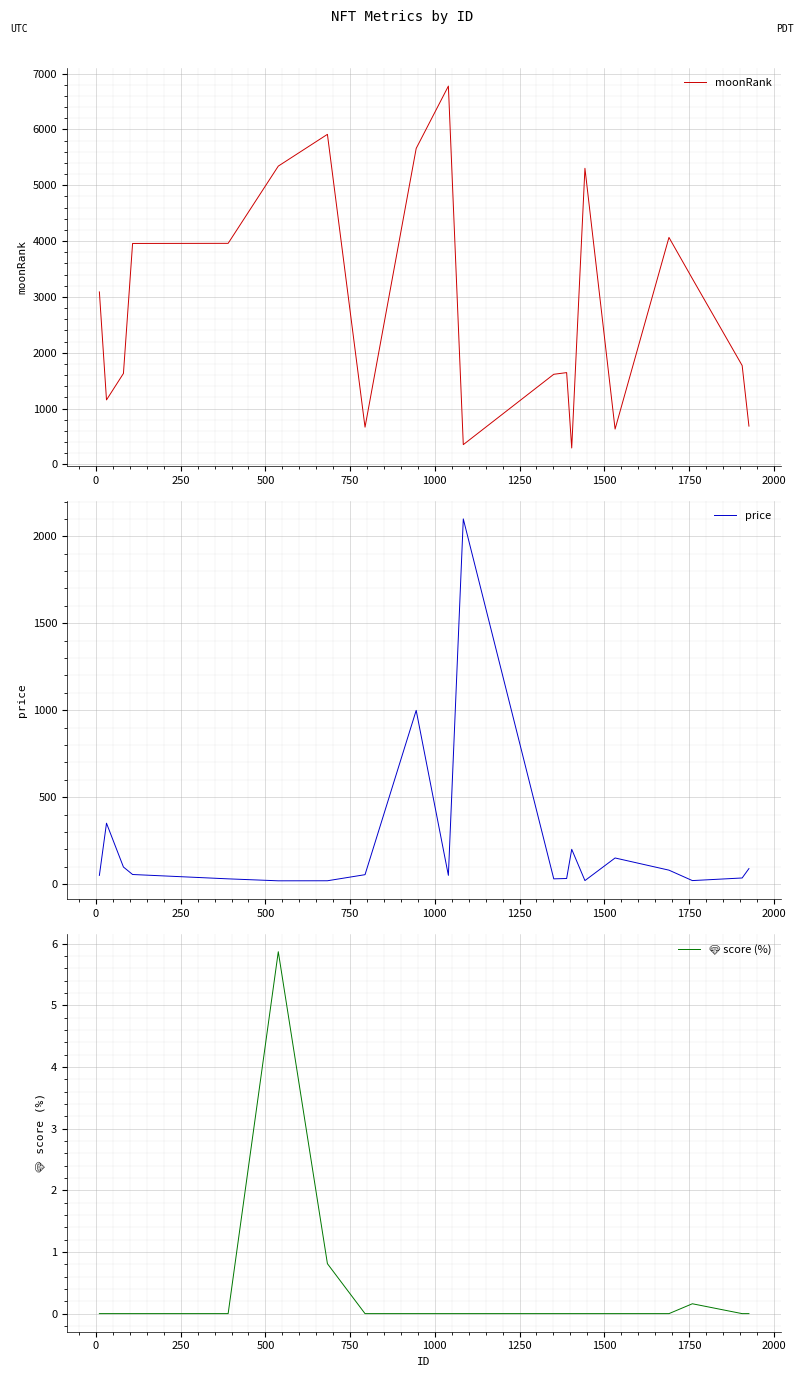

Rank the series by their maximum value, from highest to lowest.

moonRank, price, 💎 score (%)